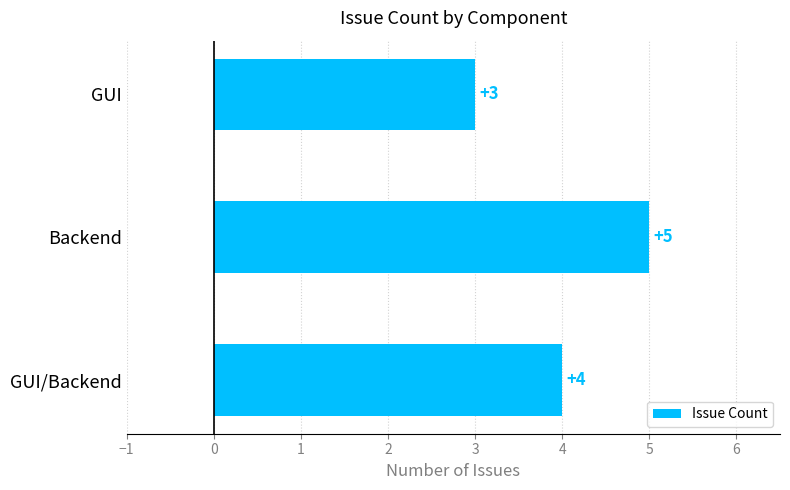

The value at GUI is 3. True or false?

True